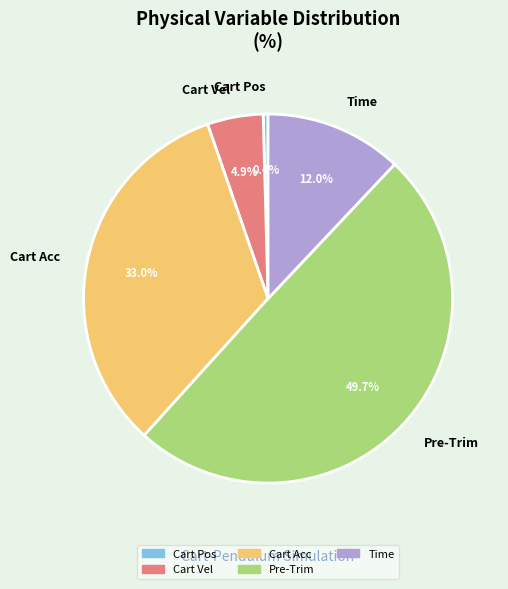

Rank the categories by value from highest to lowest.

Pre-Trim, Cart Acc, Time, Cart Vel, Cart Pos